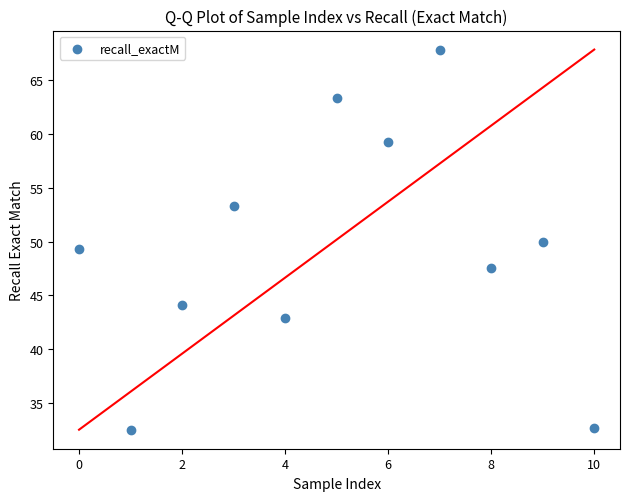

What is the average Y value?

49.3